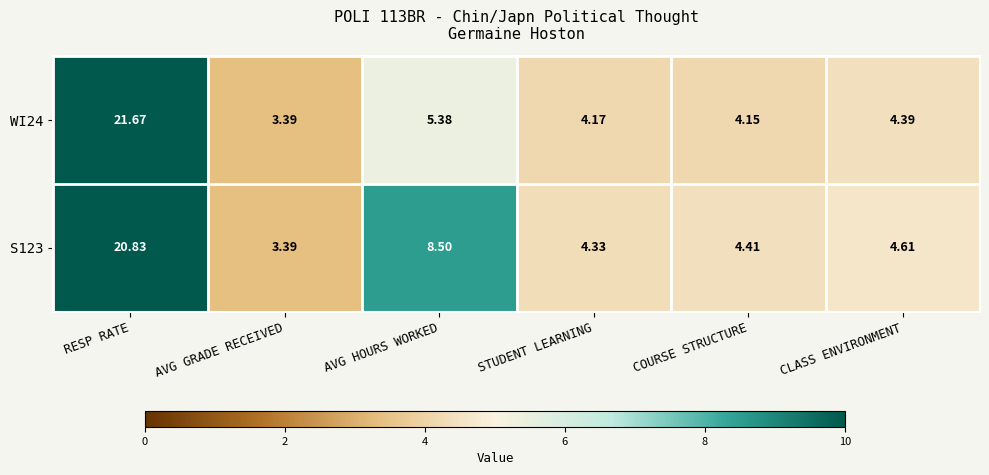

At COURSE STRUCTURE, list the series in order from smallest to largest.

WI24, S123